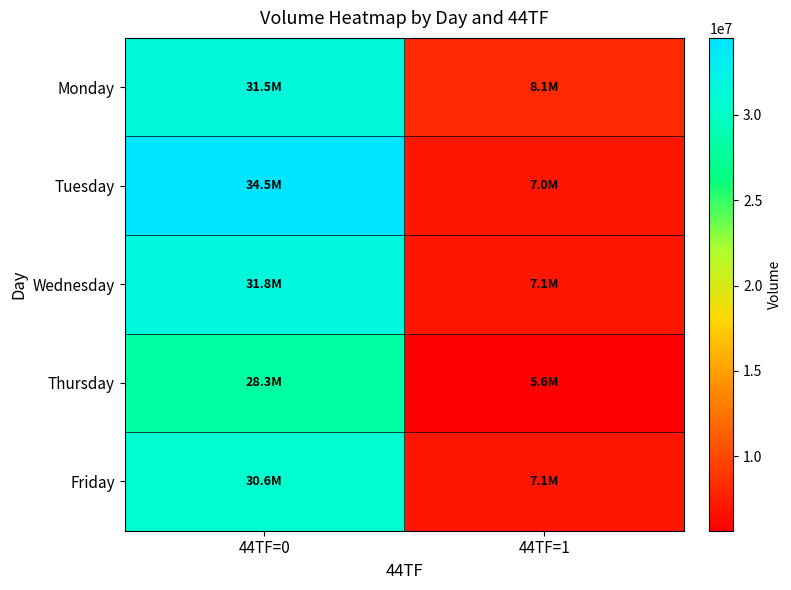

Which series has the widest spread of values?

Tuesday